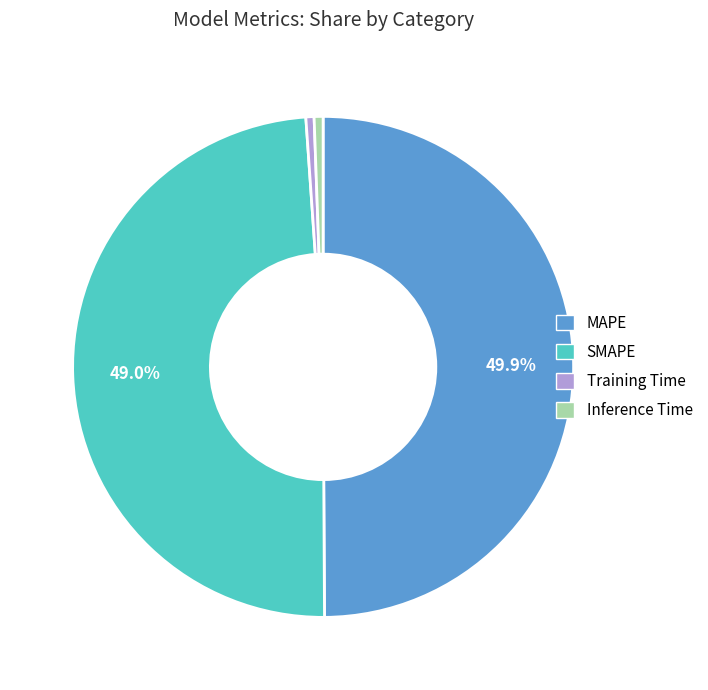

The MAPE slice represents 63% of the pie. True or false?

False